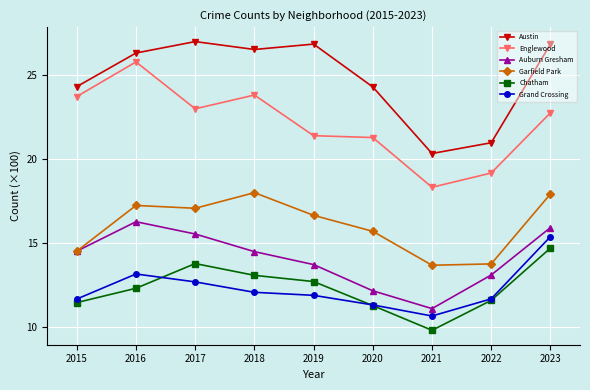

Is it true that Chatham equals 26.1 at 2023?

False